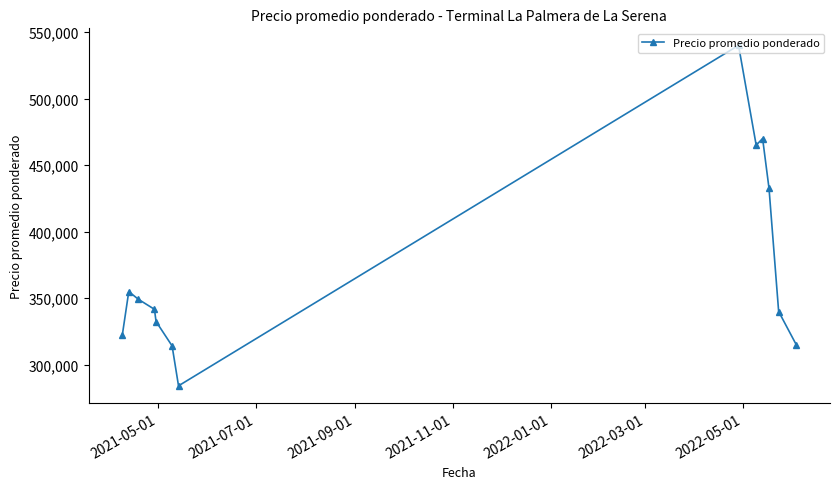

True or false: the data has more than 1 interior local peaks.

True